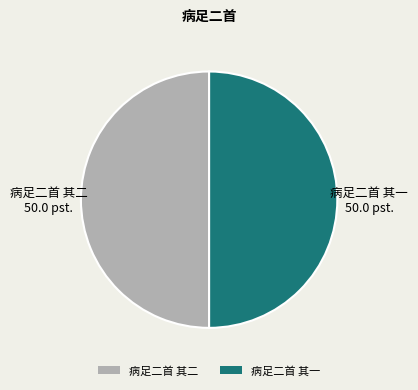

Do 病足二首 其一 and 病足二首 其二 together represent more than half of the pie?

Yes